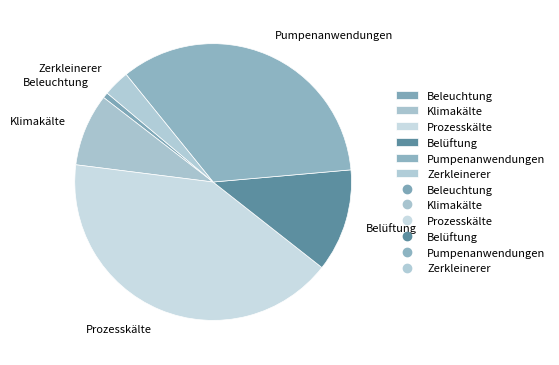

The Klimakälte slice represents 8% of the pie. True or false?

True